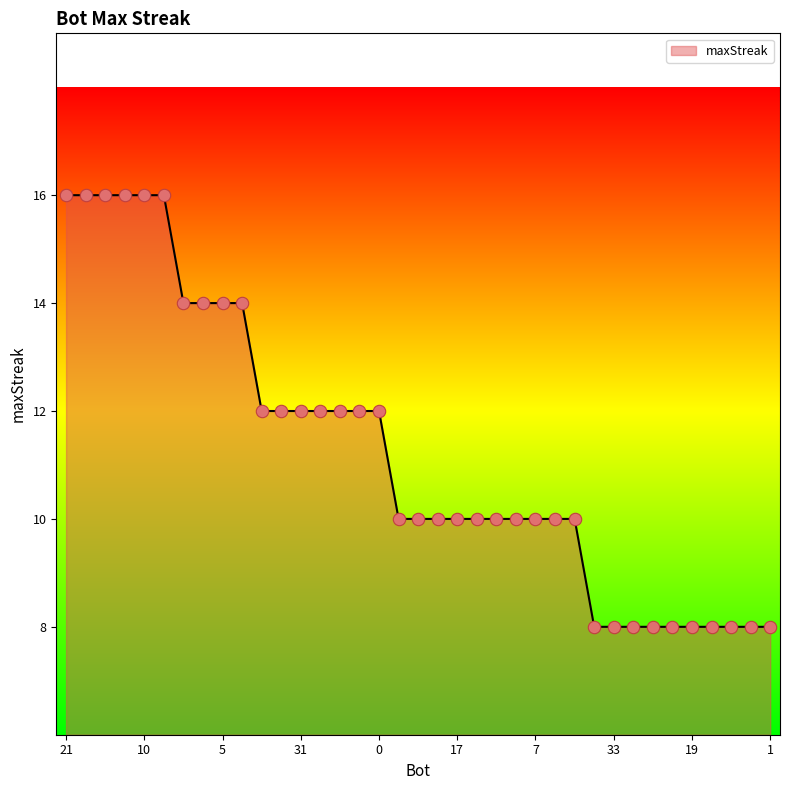

What is the smallest value displayed?

8